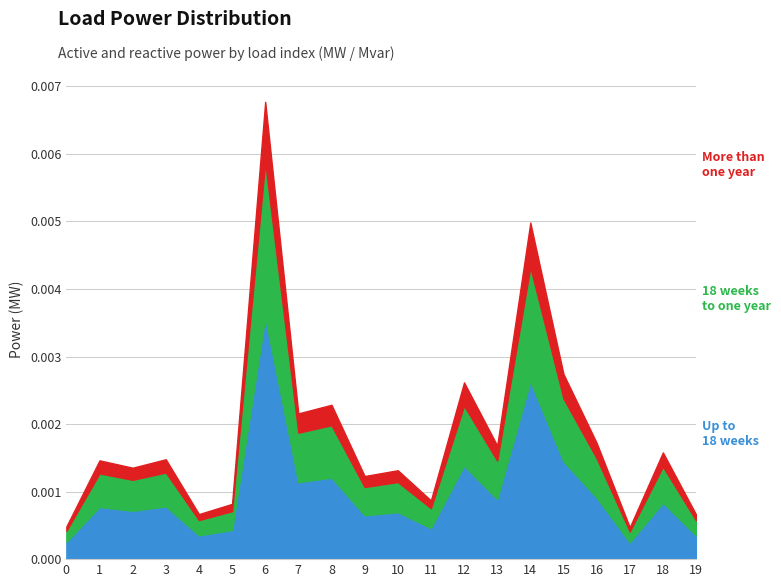

At which category is the sum across all series the highest?

6